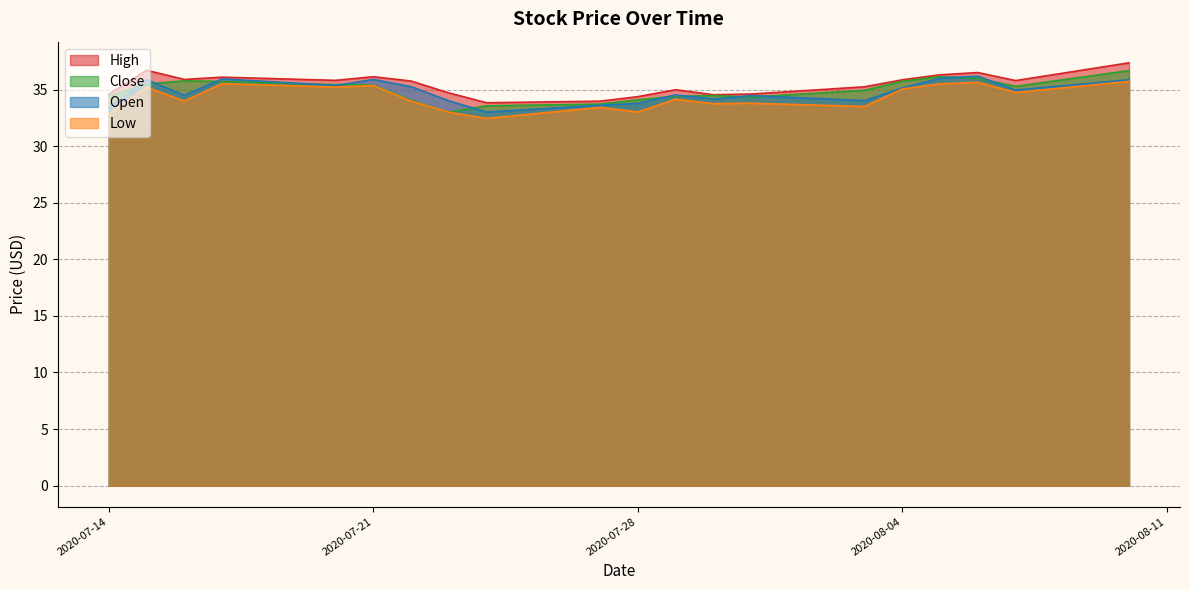

Which category has the lowest value in the Low series?

2020-07-24